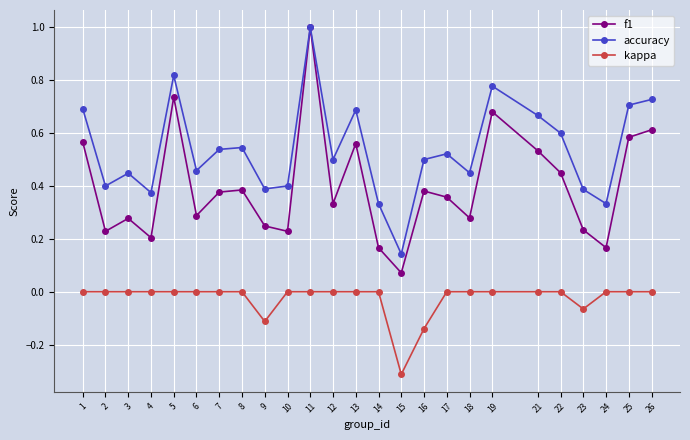

At which category does accuracy reach its first local valley?

2